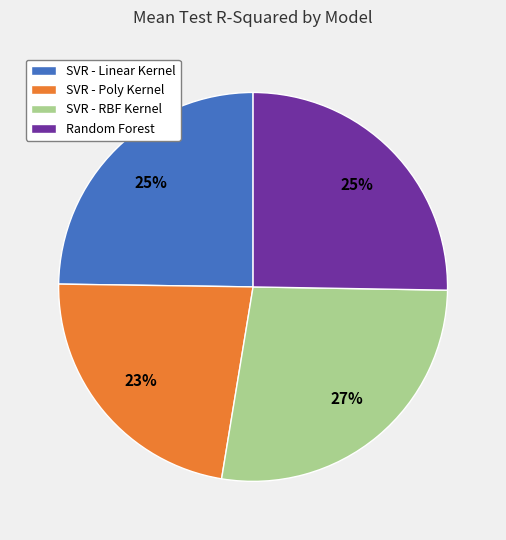

Is it true that Random Forest is 25% of the pie?

True